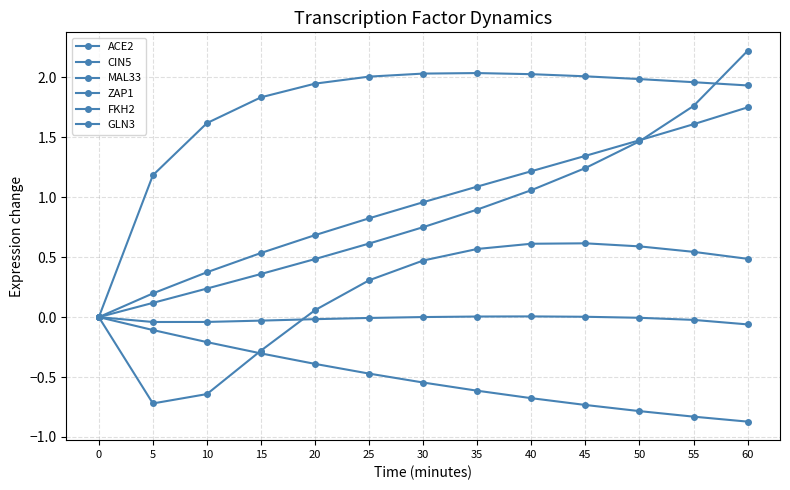

What is the average value of the GLN3 series?

0.2